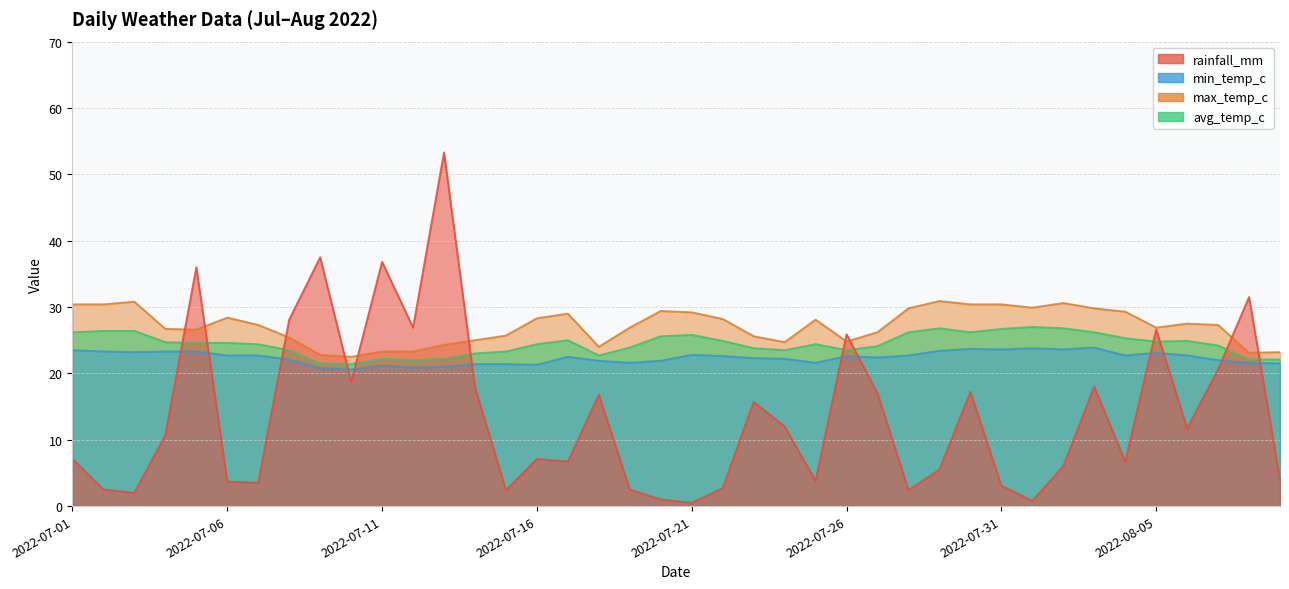

Rank the categories by avg_temp_c value from lowest to highest.

2022-07-10, 2022-07-09, 2022-07-12, 2022-08-08, 2022-08-09, 2022-07-11, 2022-07-13, 2022-07-18, 2022-07-14, 2022-07-15, 2022-07-08, 2022-07-24, 2022-07-26, 2022-07-23, 2022-07-19, 2022-07-27, 2022-08-07, 2022-07-07, 2022-07-16, 2022-07-25, 2022-07-05, 2022-07-06, 2022-07-04, 2022-08-05, 2022-07-22, 2022-08-06, 2022-07-17, 2022-08-04, 2022-07-20, 2022-07-21, 2022-07-01, 2022-07-28, 2022-07-30, 2022-08-03, 2022-07-02, 2022-07-03, 2022-07-31, 2022-07-29, 2022-08-02, 2022-08-01